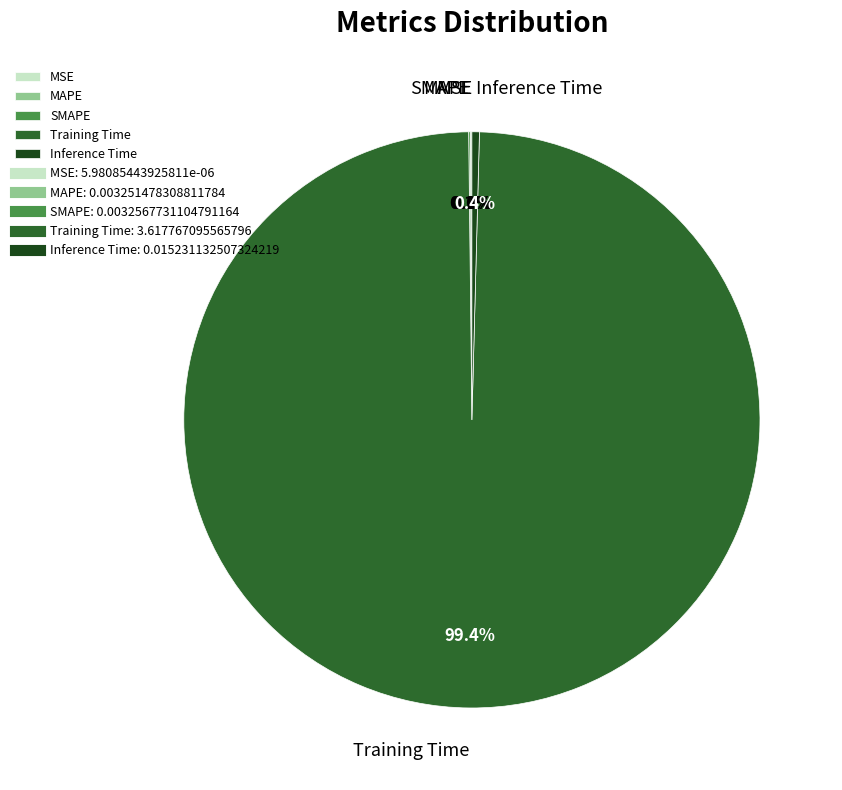

Which slice represents more than half of the pie?

Training Time